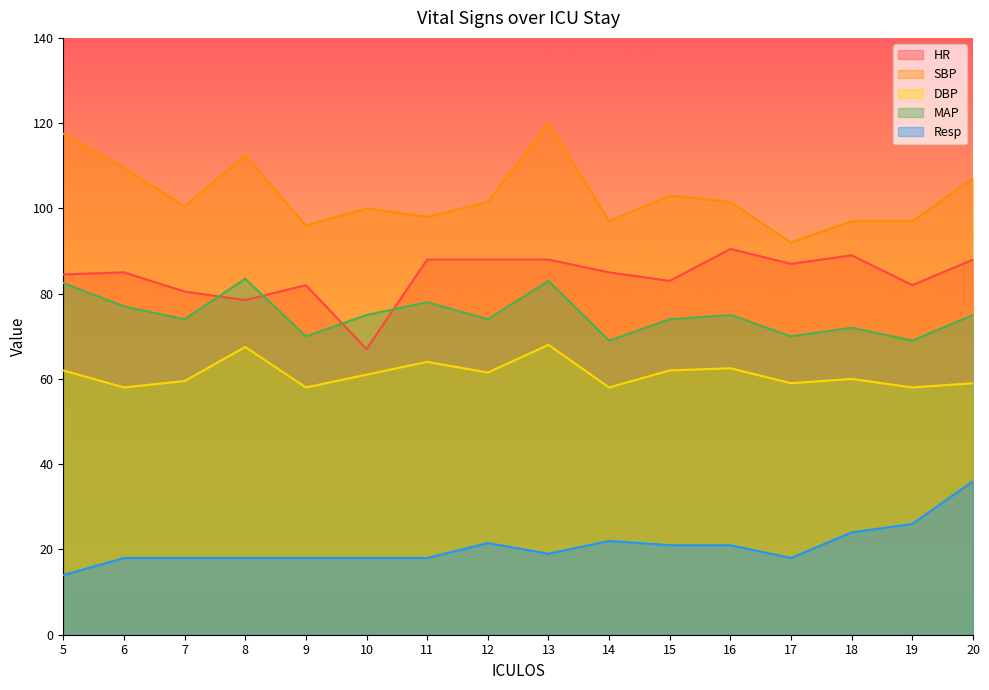

What is the difference between the DBP values at 15 and 16?

0.5